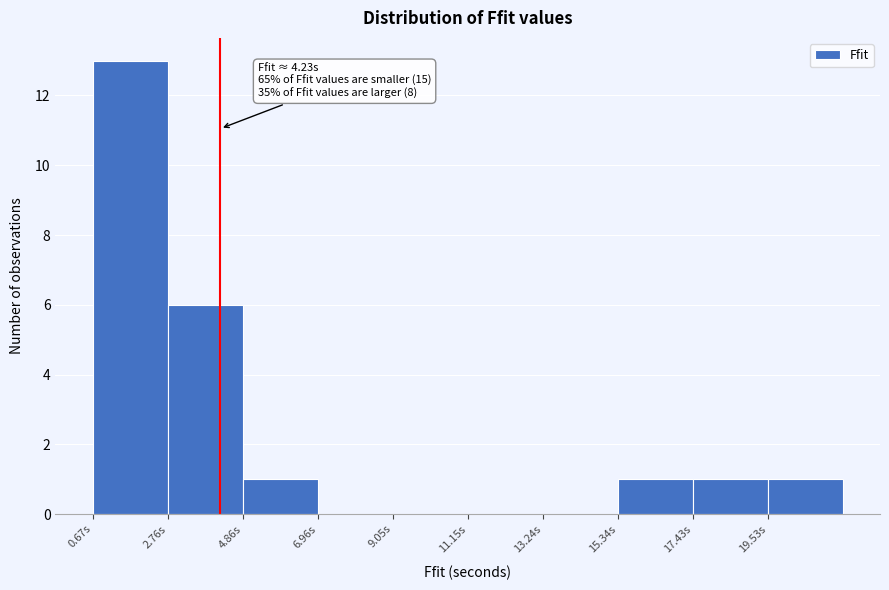

Which range on the x-axis has the tallest bar?

0.5 to 3.0